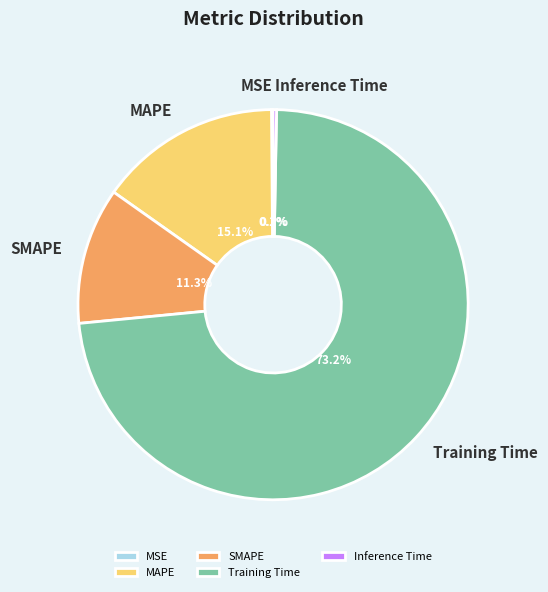

Between SMAPE and Inference Time, which is larger?

SMAPE